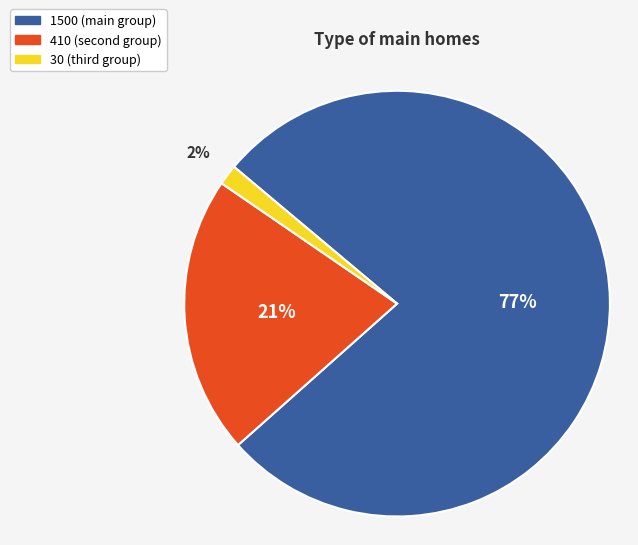

What percentage is the 30 slice, to the nearest percent?

2%